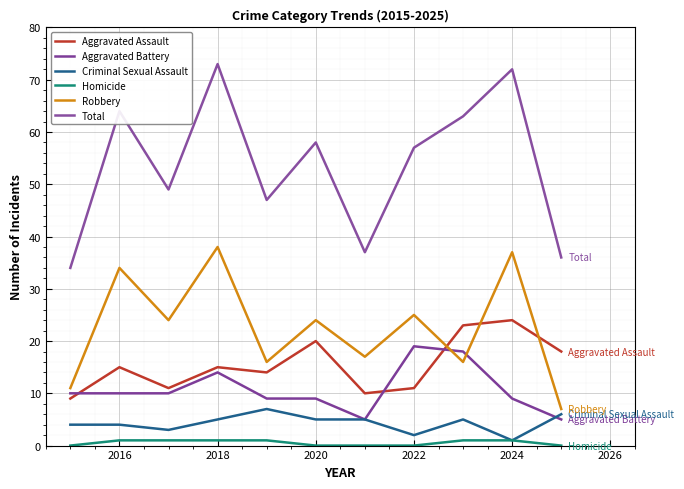

At which label is Aggravated Assault closest to 16?

2016